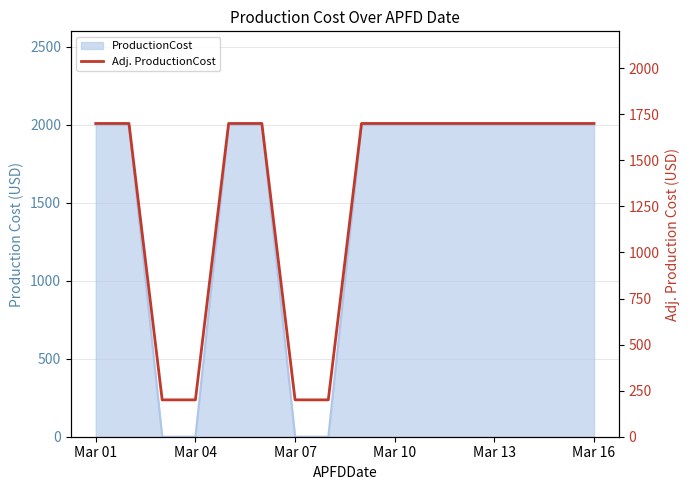

The value at Mar 16 is 1700. True or false?

True